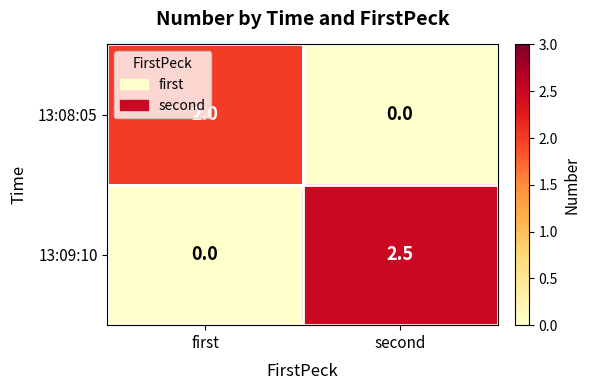

True or false: 13:08:05 has a value of 2.0 at first.

True